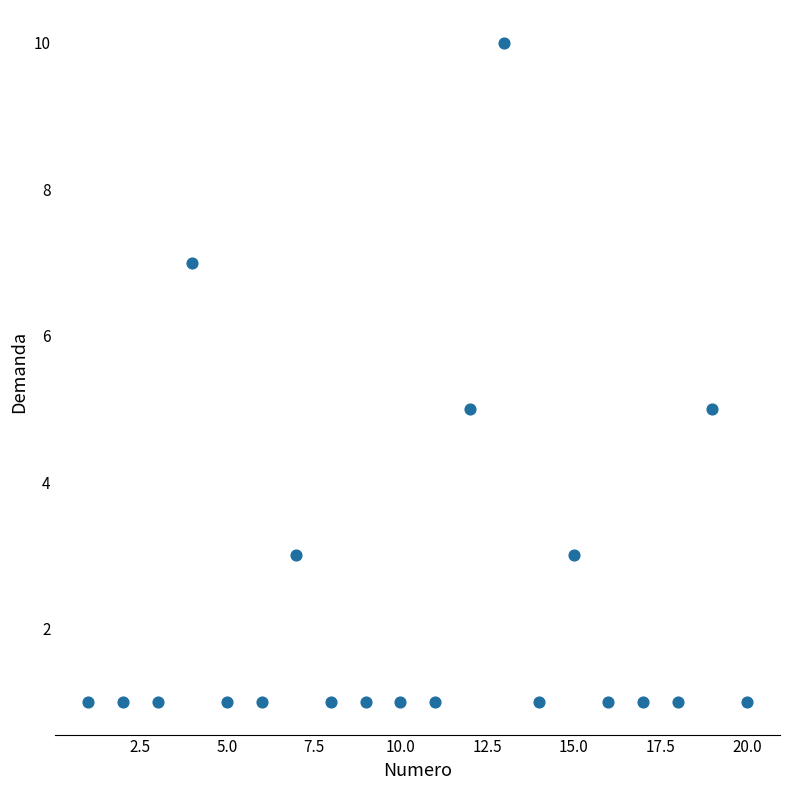

What is the range of Y values (max minus min)?

9